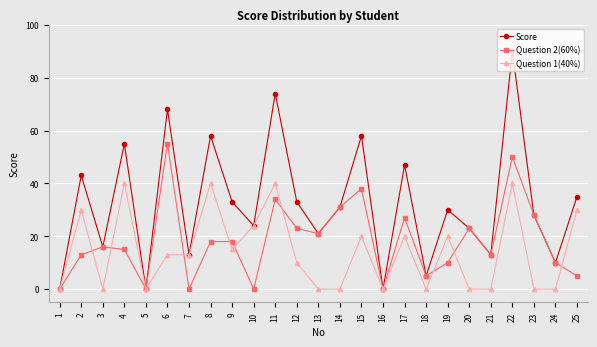

Where does the Question 1(40%) series first go above 13?

2